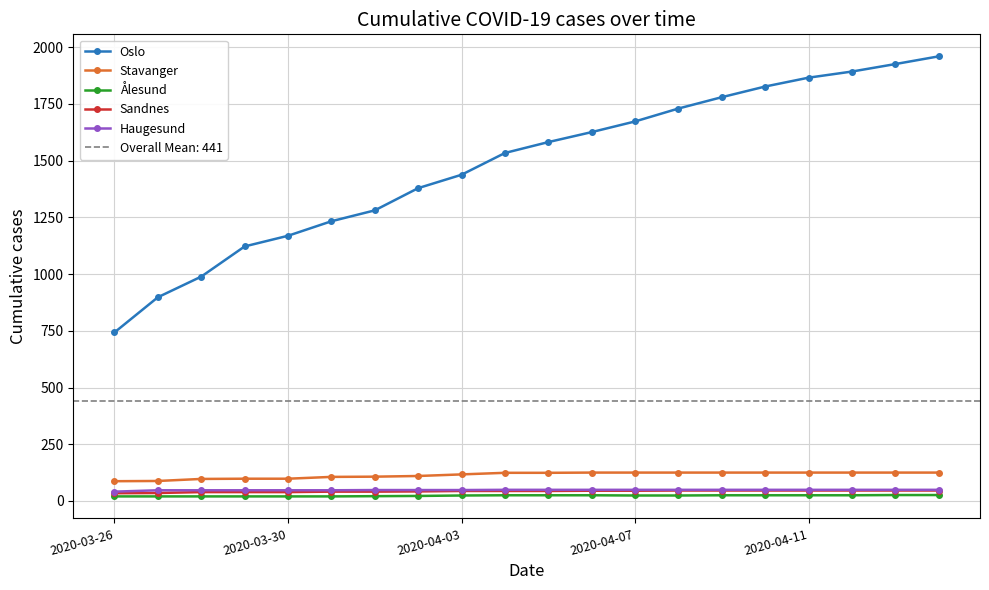

What is the minimum value for Stavanger?

87